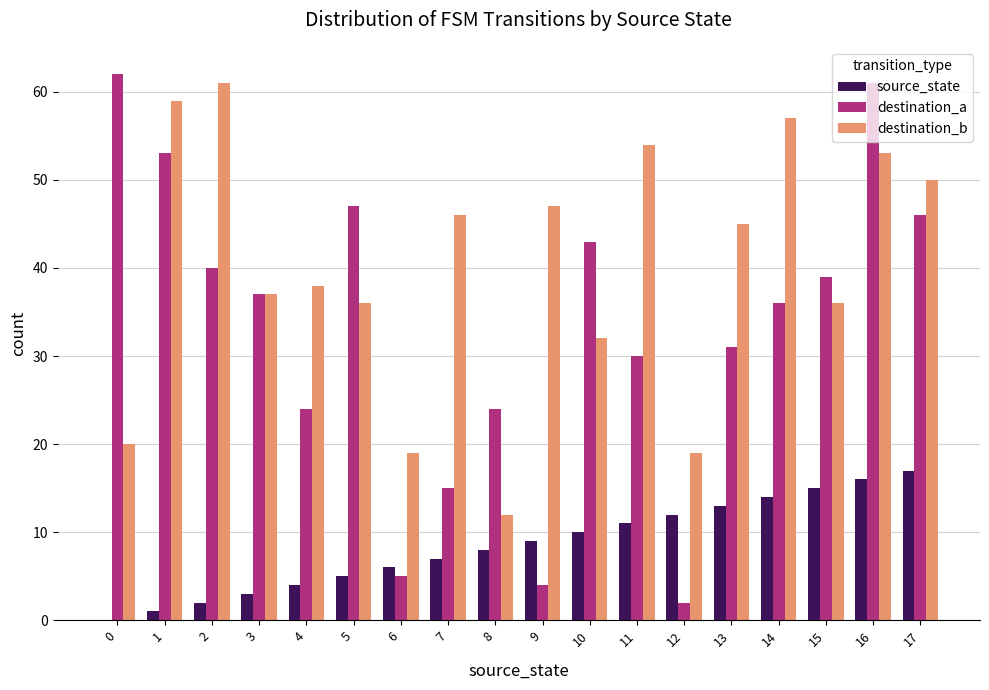

What are all the series names shown in the legend?

source_state, destination_a, destination_b